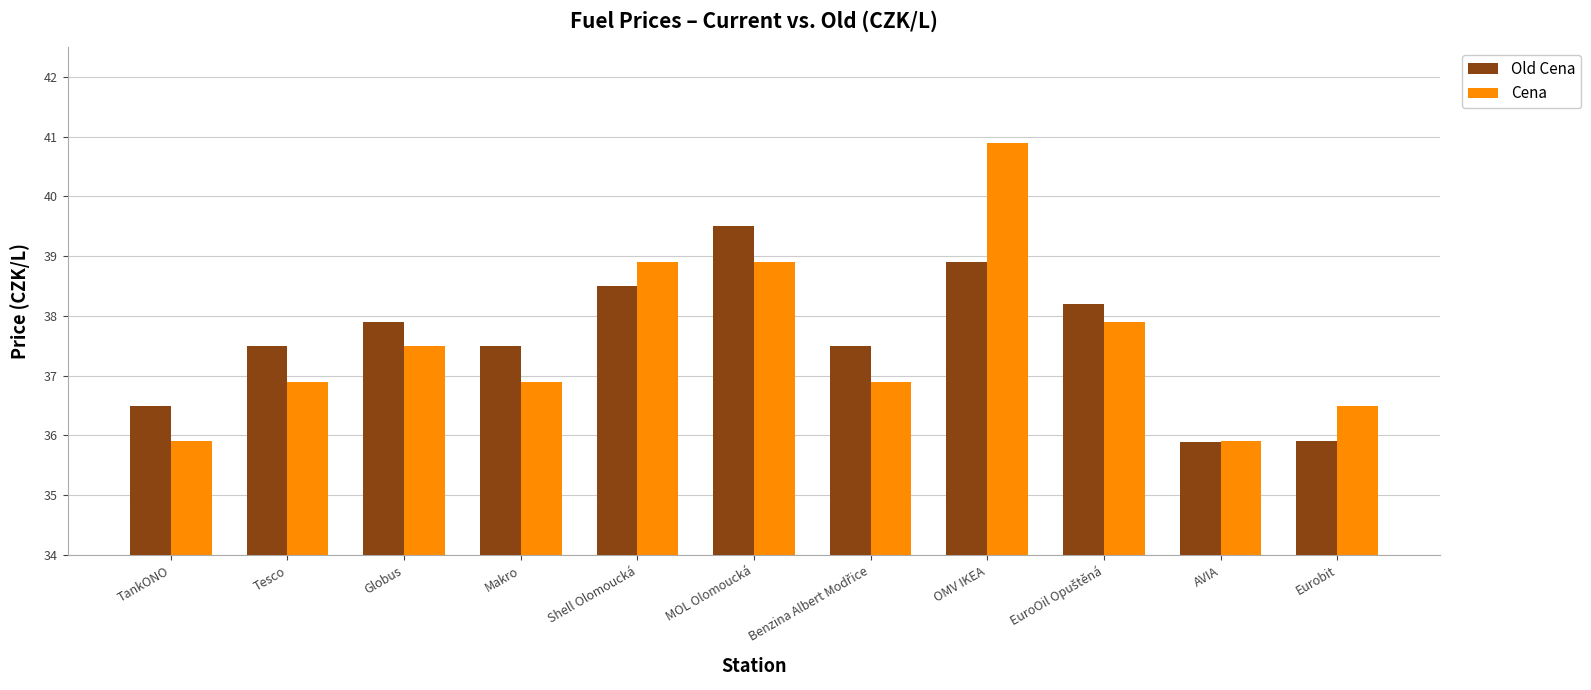

What is the label of the 1st bar from the left?

TankONO